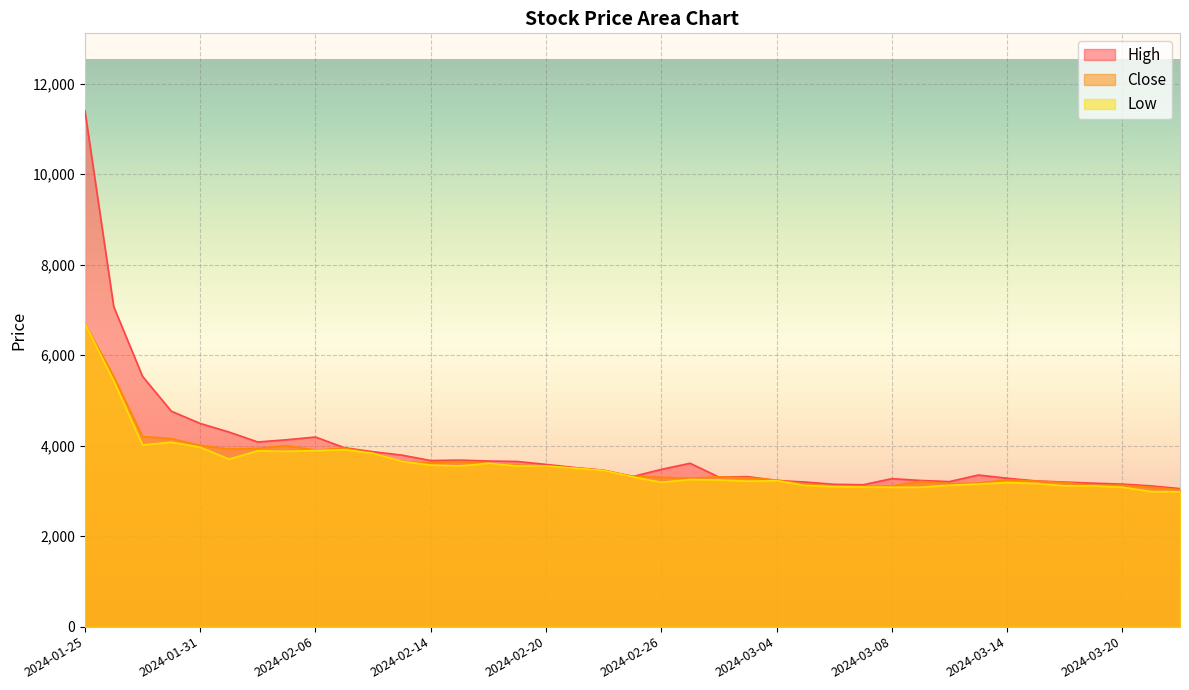

Between 2024-02-05 and 2024-03-07, which series saw the biggest shift?

High